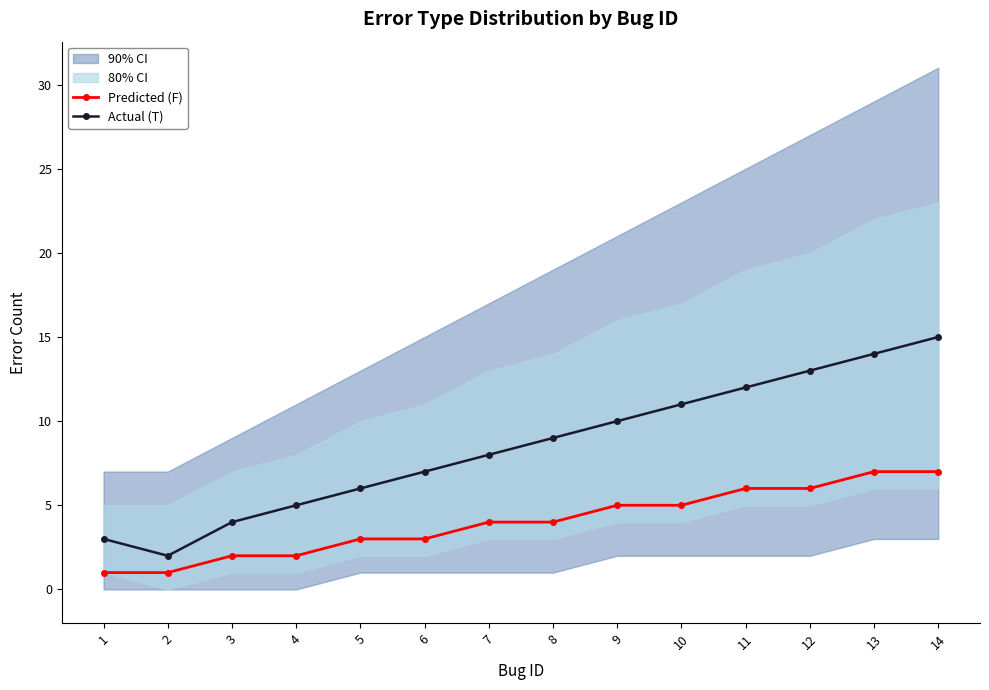

What is the greatest value displayed?

15